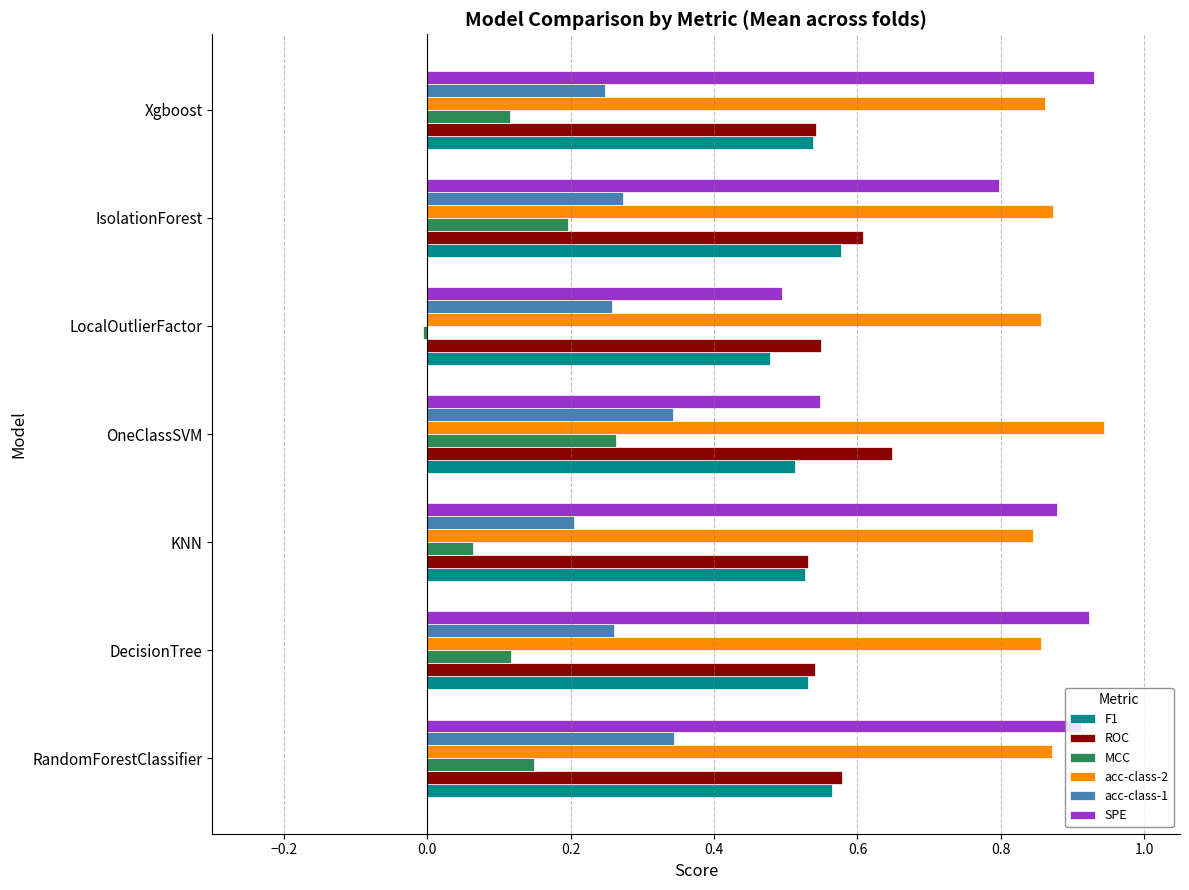

Which series has the largest range (max minus min)?

SPE